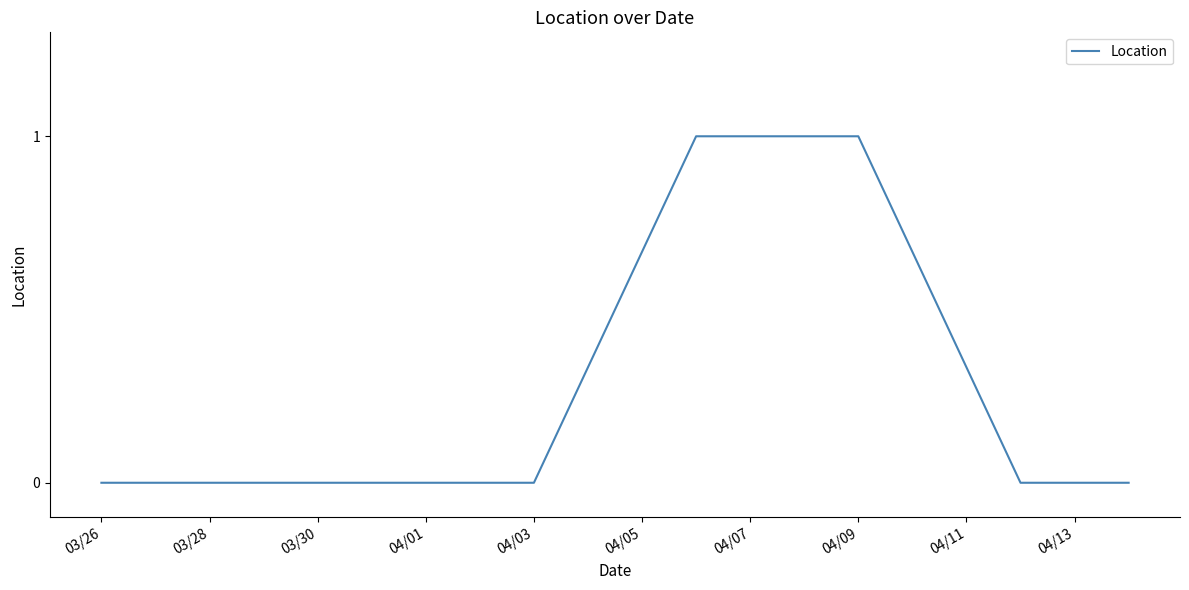

What is the greatest value displayed?

1